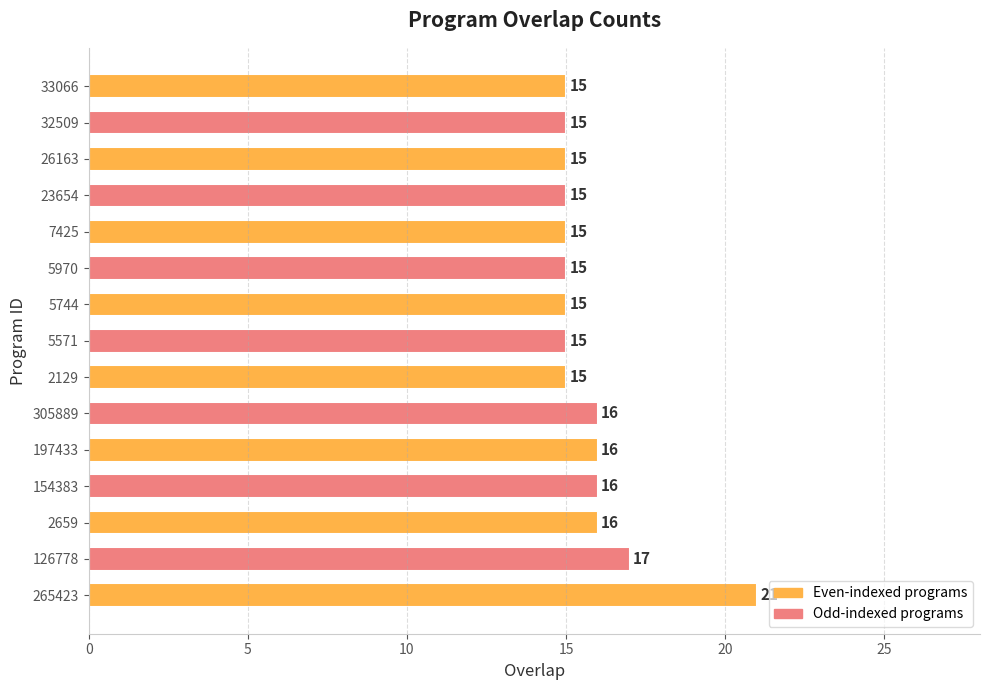

Where is the data nearest to the value 18?

126778